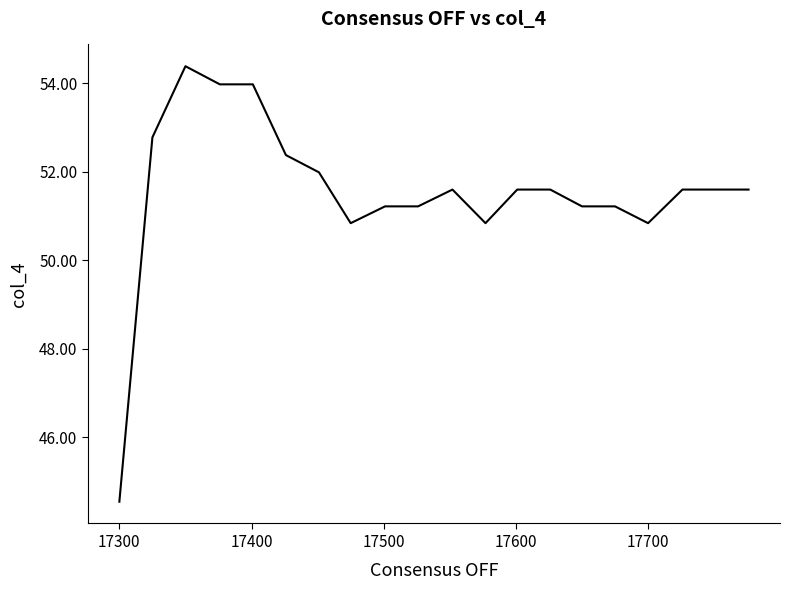

What is the minimum value shown in the chart?

44.5